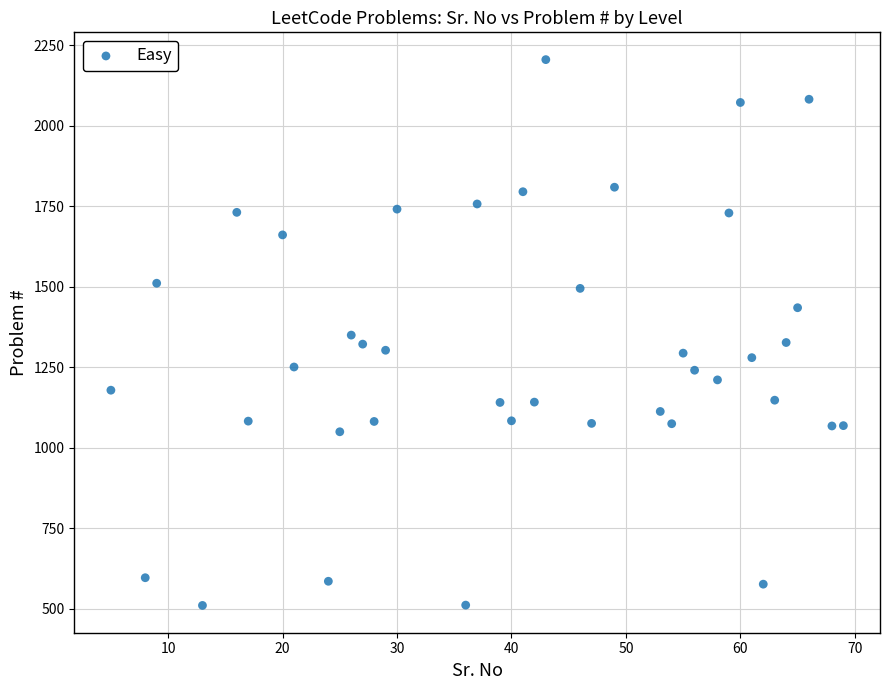

What is the range of X values (max minus min)?

64